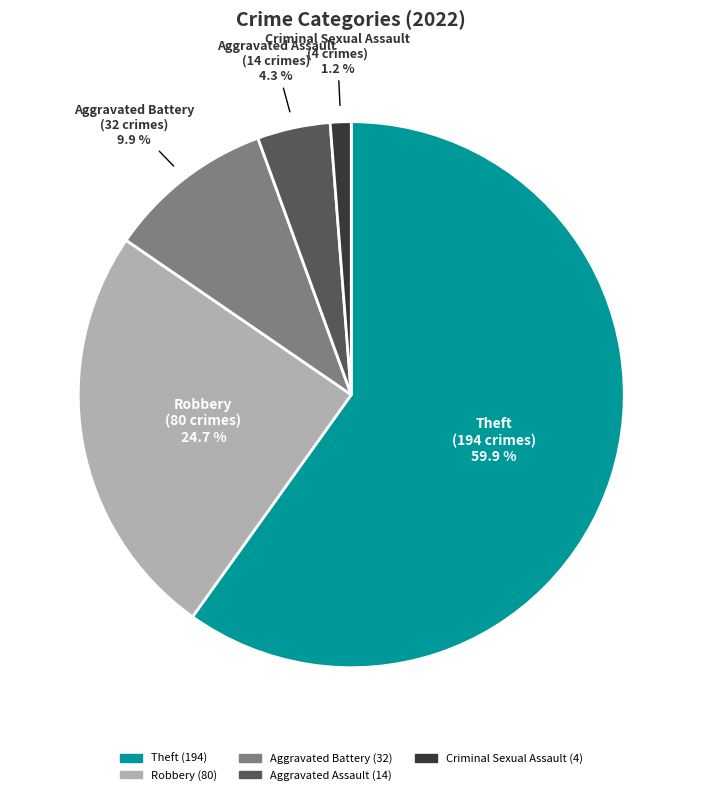

Does any single category account for the majority?

Yes